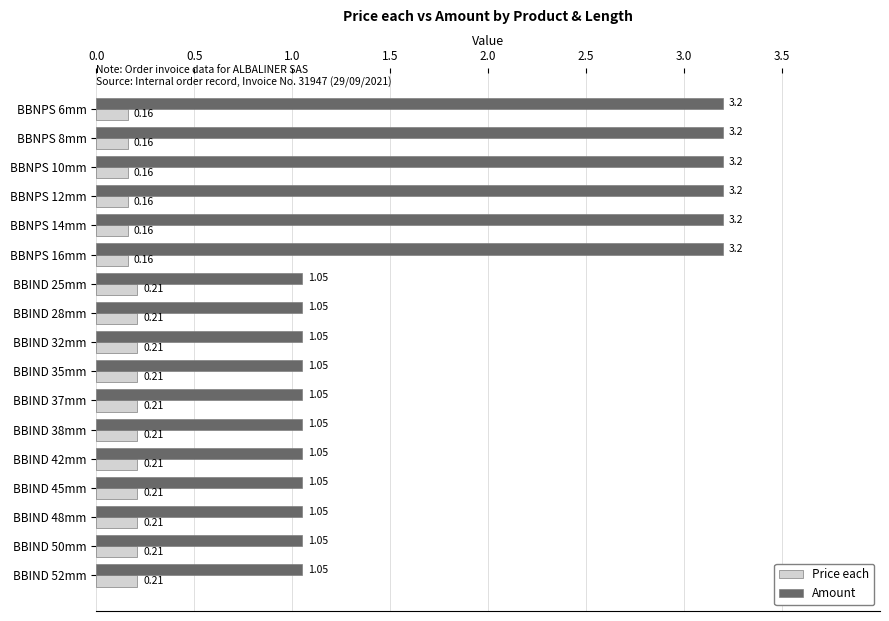

List the series in order of their peak value, lowest first.

Price each, Amount